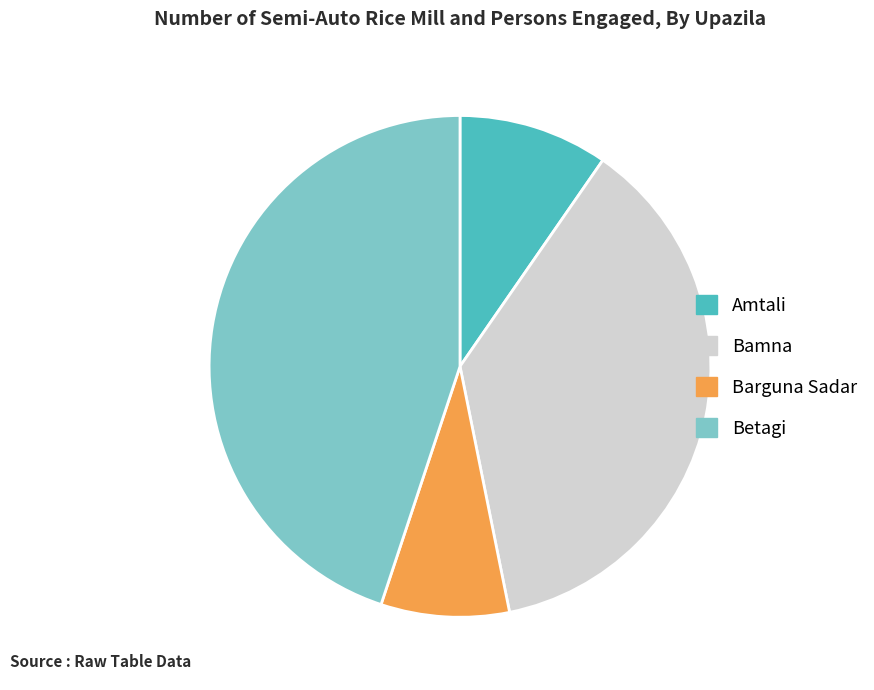

Is Barguna Sadar the majority of the pie?

No